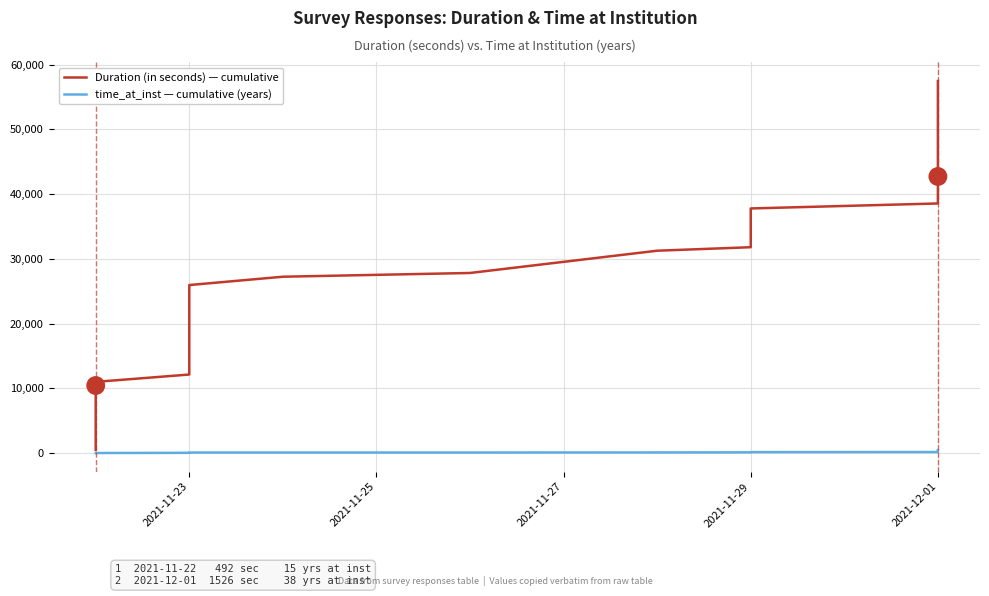

Reading left to right, list all the values displayed in this chart.

Duration (in seconds) — cumulative: 492	1322	2254	8269	9535	10454	11019	12153	12680	15444	15831	22179	23900	25476	25972	27257	27835	31274	31814	32726	33848	36760	37800	38571	39282	39645	40403	41087	41612	42069	42736	44262	45480	46529	50793	51404	54921	55800	57482
time_at_inst — cumulative (years): 15	18	24	26	27	28	33	63	67	73	76	80	87	102	104	107	109	119	135	148	153	167	170	182	228	230	232	234	246	286	304	342	368	409	439	446	468	470	482